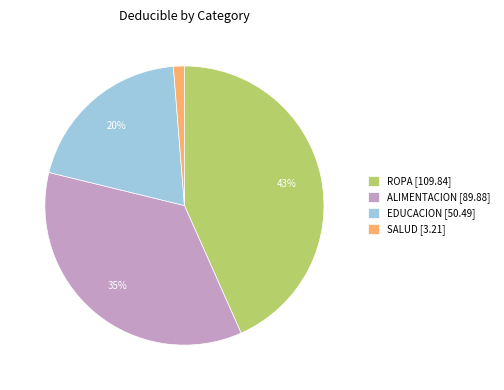

Which category has the biggest portion of the pie?

ROPA